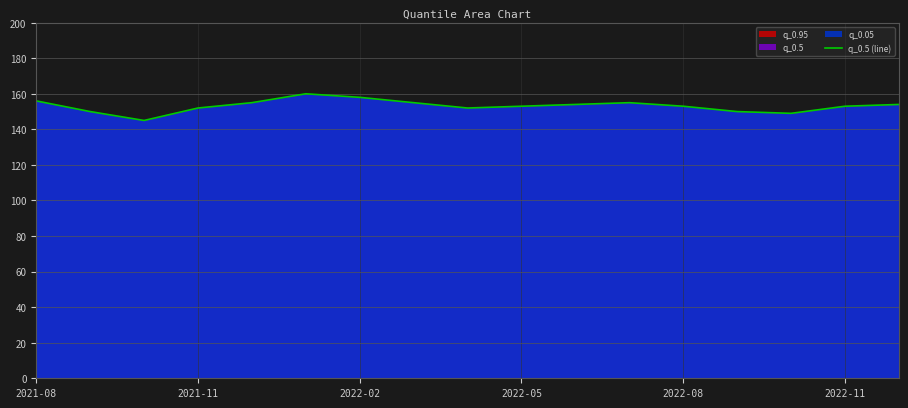

How many series are shown in this chart?

1